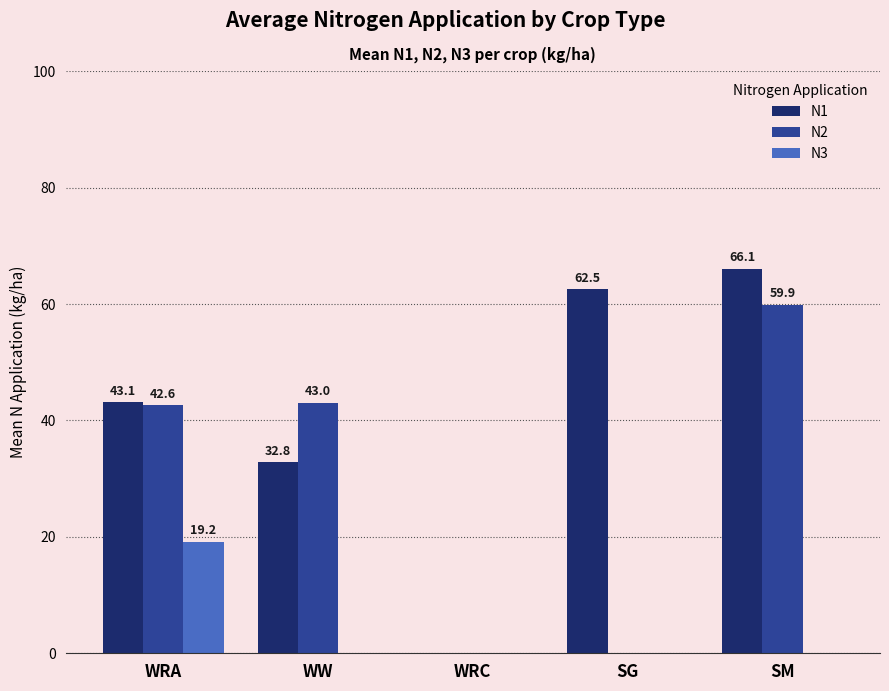

At which label does N1 first exceed 43?

WRA